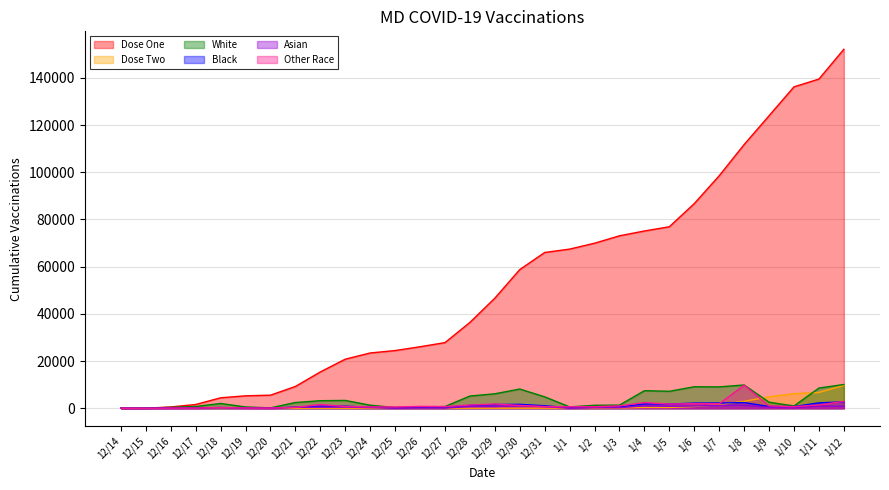

Rank the categories by Dose Two value from highest to lowest.

1/12, 1/11, 1/10, 1/9, 1/8, 1/7, 1/6, 1/4, 1/5, 1/3, 1/2, 1/1, 12/31, 12/28, 12/29, 12/30, 12/14, 12/15, 12/16, 12/17, 12/18, 12/19, 12/20, 12/21, 12/22, 12/23, 12/24, 12/25, 12/26, 12/27